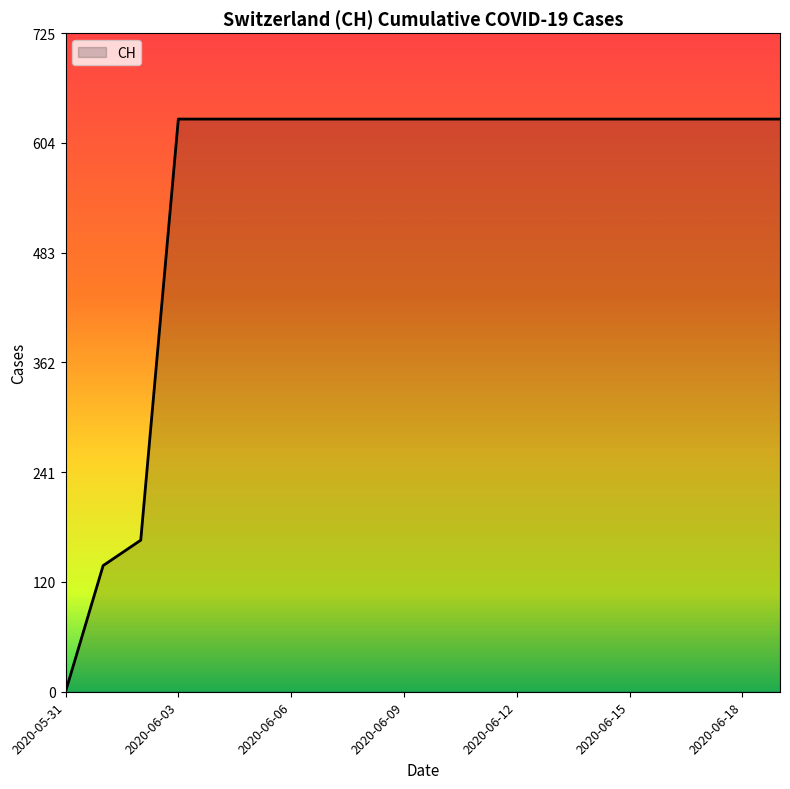

What is the maximum value shown in the chart?

631